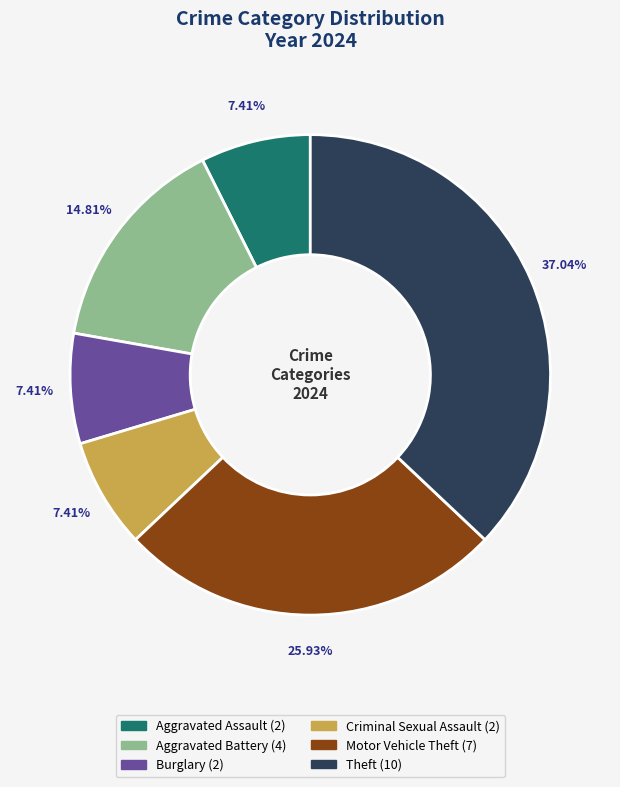

Does any single category account for the majority?

No